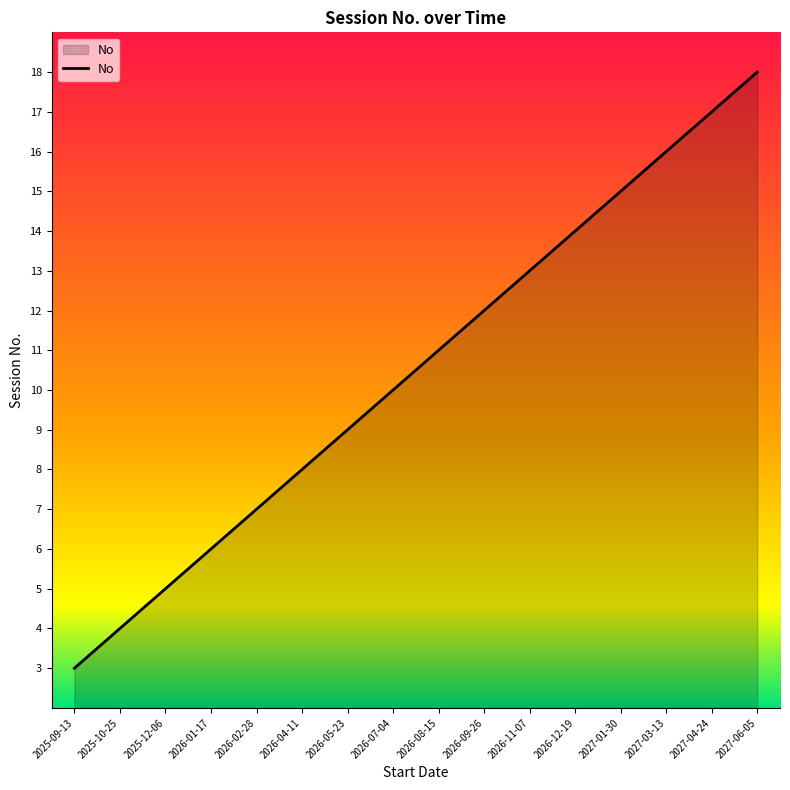

Reading left to right, what are all the values shown in this chart?

2025-09-13=3	2025-10-25=4	2025-12-06=5	2026-01-17=6	2026-02-28=7	2026-04-11=8	2026-05-23=9	2026-07-04=10	2026-08-15=11	2026-09-26=12	2026-11-07=13	2026-12-19=14	2027-01-30=15	2027-03-13=16	2027-04-24=17	2027-06-05=18